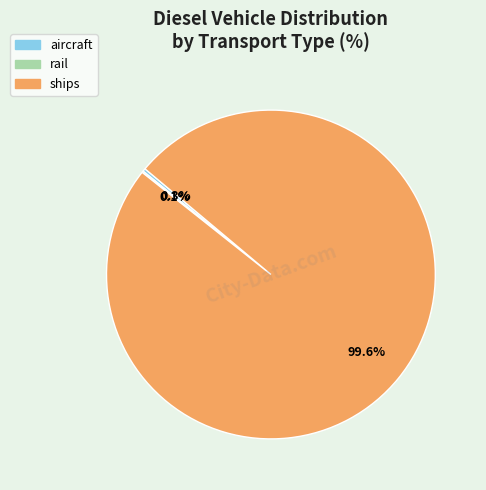

Which slice is the largest?

ships